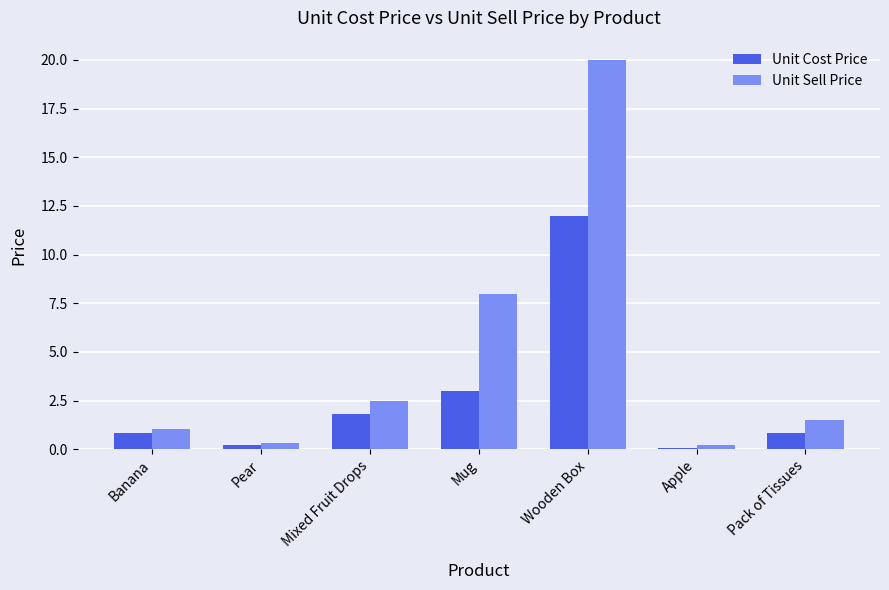

Are the bars grouped side by side (vs. stacked)?

Yes